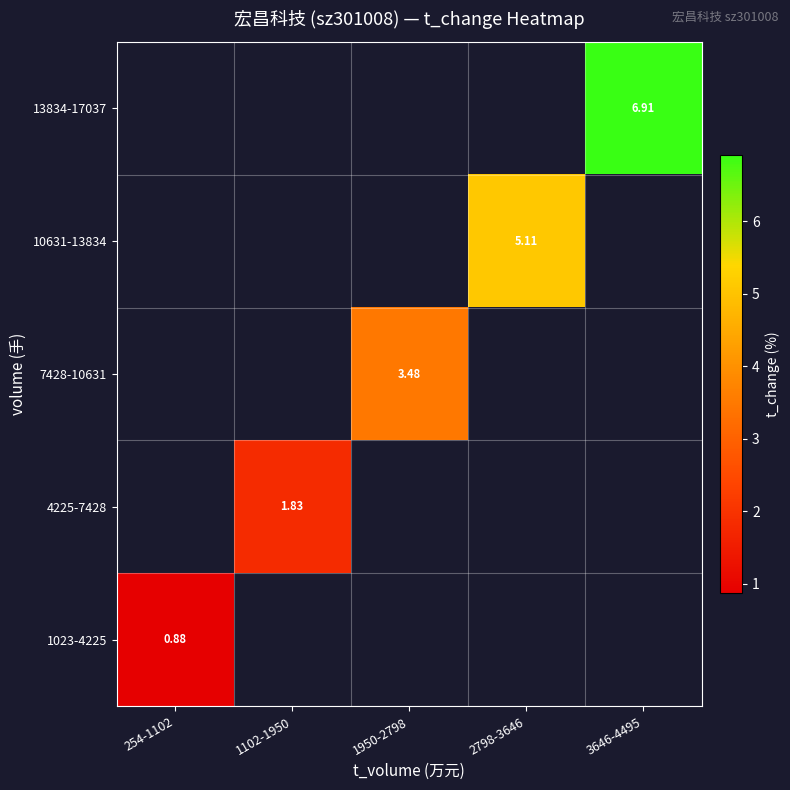

Between 1102-1950 and 2798-3646, which is larger?

2798-3646